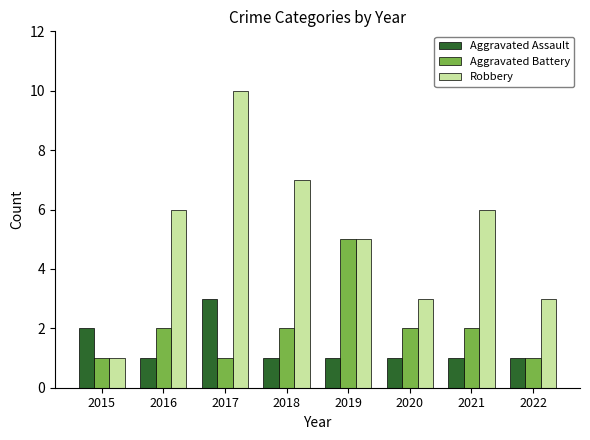

What is the total value across all series at 2020?

6